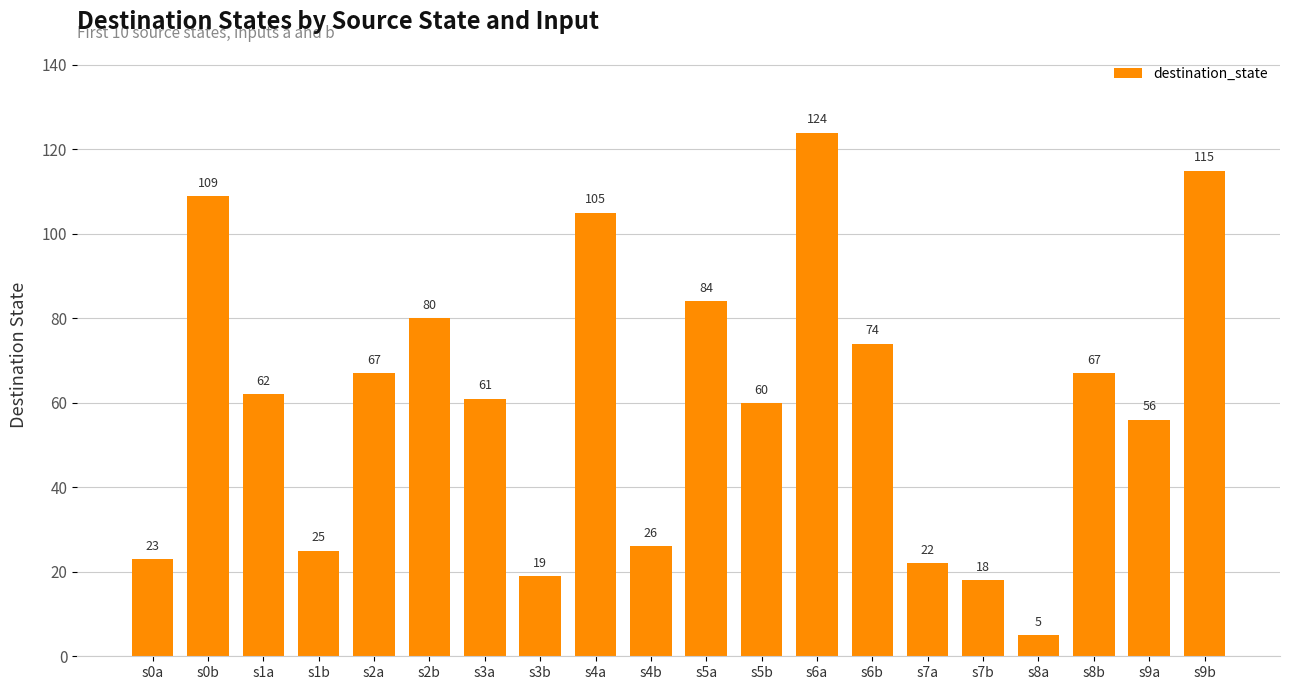

Where is the data nearest to the value 64?

s1a